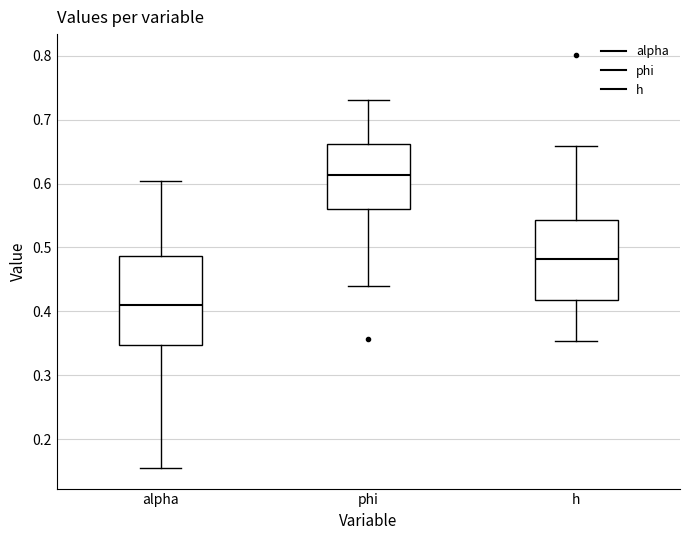

Reading left to right, transcribe this box plot: for each box, give where its median line is, the range the box spans, and where its two whiskers end, as read against the y-axis. The values are not printed on the chart, so give them approximately, as read against the axis.

alpha: median 0.41, box 0.35 to 0.49, whiskers 0.15 to 0.60
phi: median 0.61, box 0.56 to 0.66, whiskers 0.44 to 0.73
h: median 0.48, box 0.42 to 0.54, whiskers 0.35 to 0.66